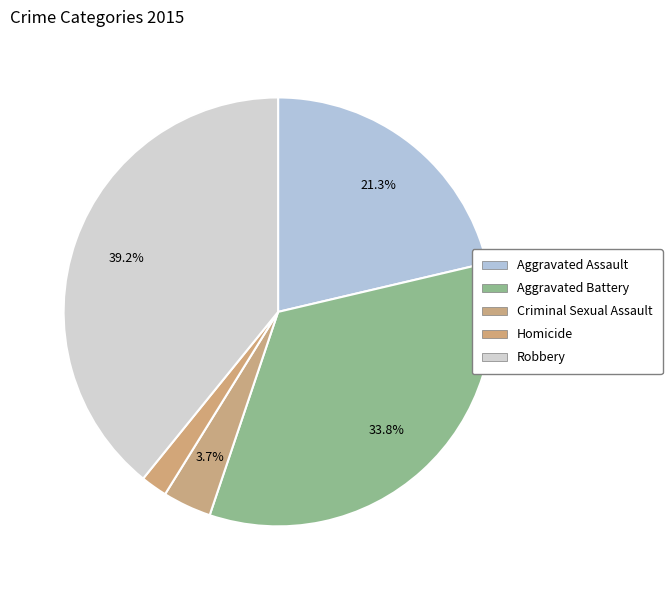

Is it true that Aggravated Assault is 34% of the pie?

False